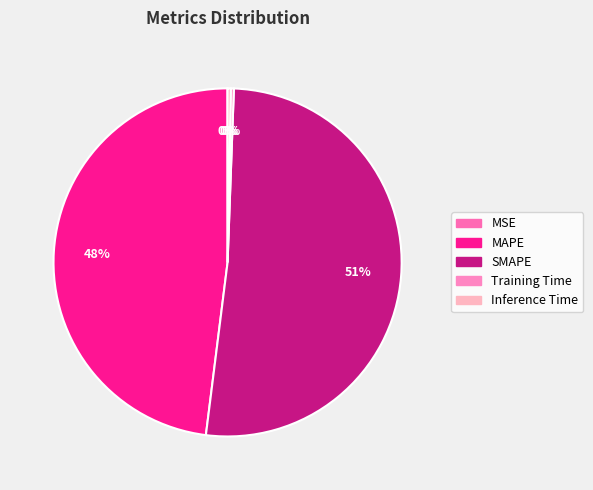

Which category has the smallest portion of the pie?

MSE